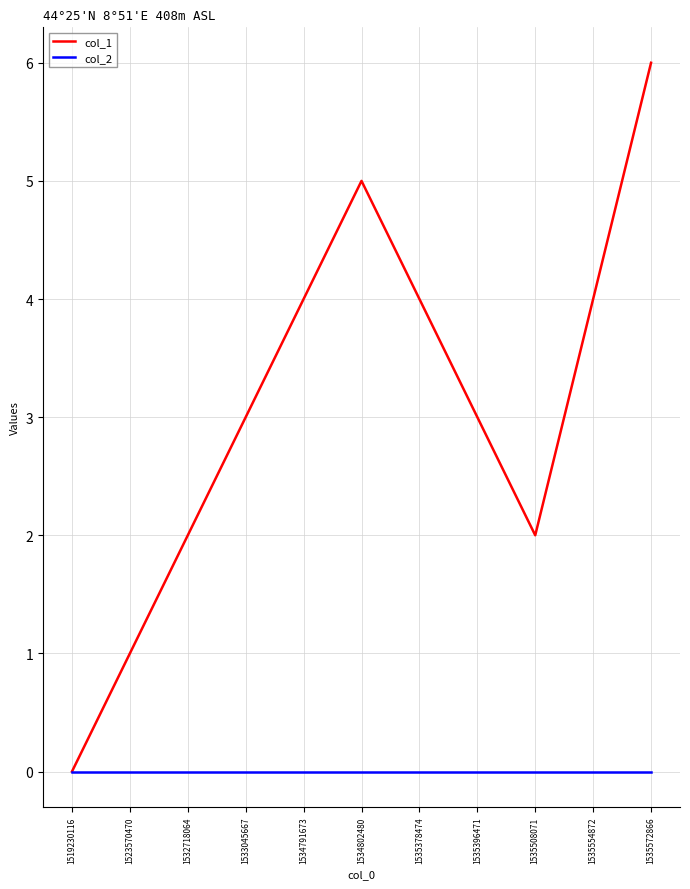

At which category is the sum across all series the highest?

1535572866